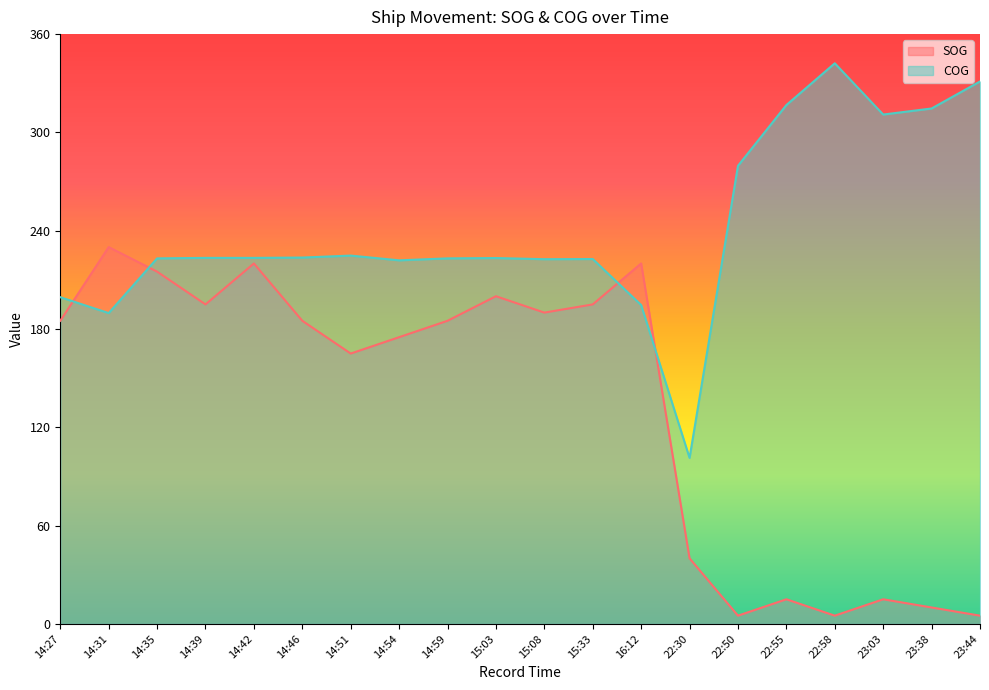

Reading right to left, what are all the values shown in this chart?

SOG: 5.0	10.0	15.0	5.0	15.0	5.0	40.0	220.0	195.0	190.0	200.0	185.0	175.0	165.0	185.0	220.0	195.0	215.0	230.0	185.0
COG: 331.1	314.6	310.9	342.2	316.7	279.6	101.3	194.6	222.7	222.6	223.3	223.1	221.9	224.8	223.6	223.4	223.4	223.1	189.7	199.4